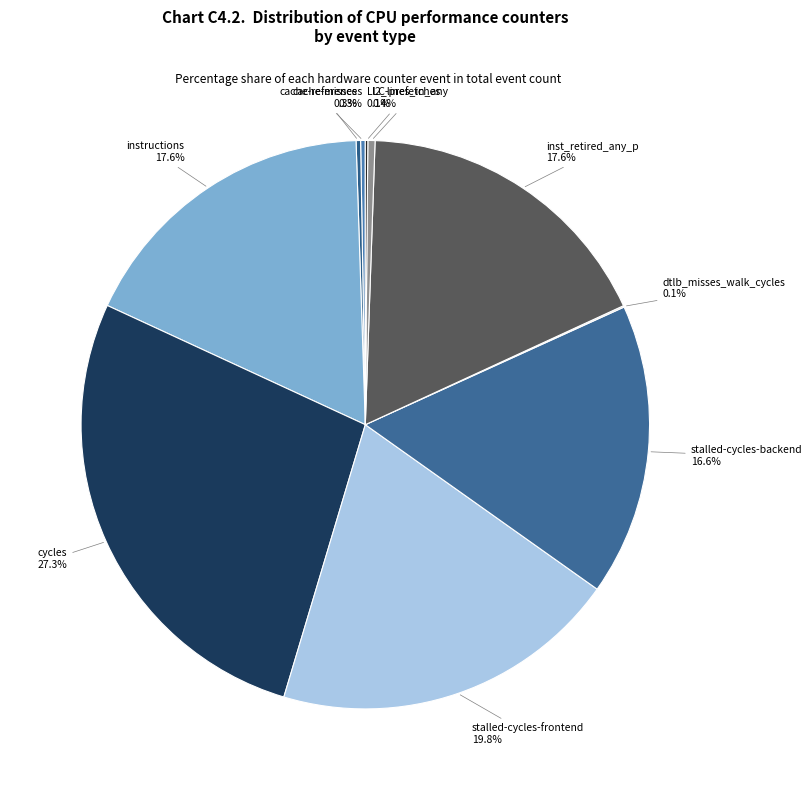

How much of the chart is everything except stalled-cycles-backend?

83.4%